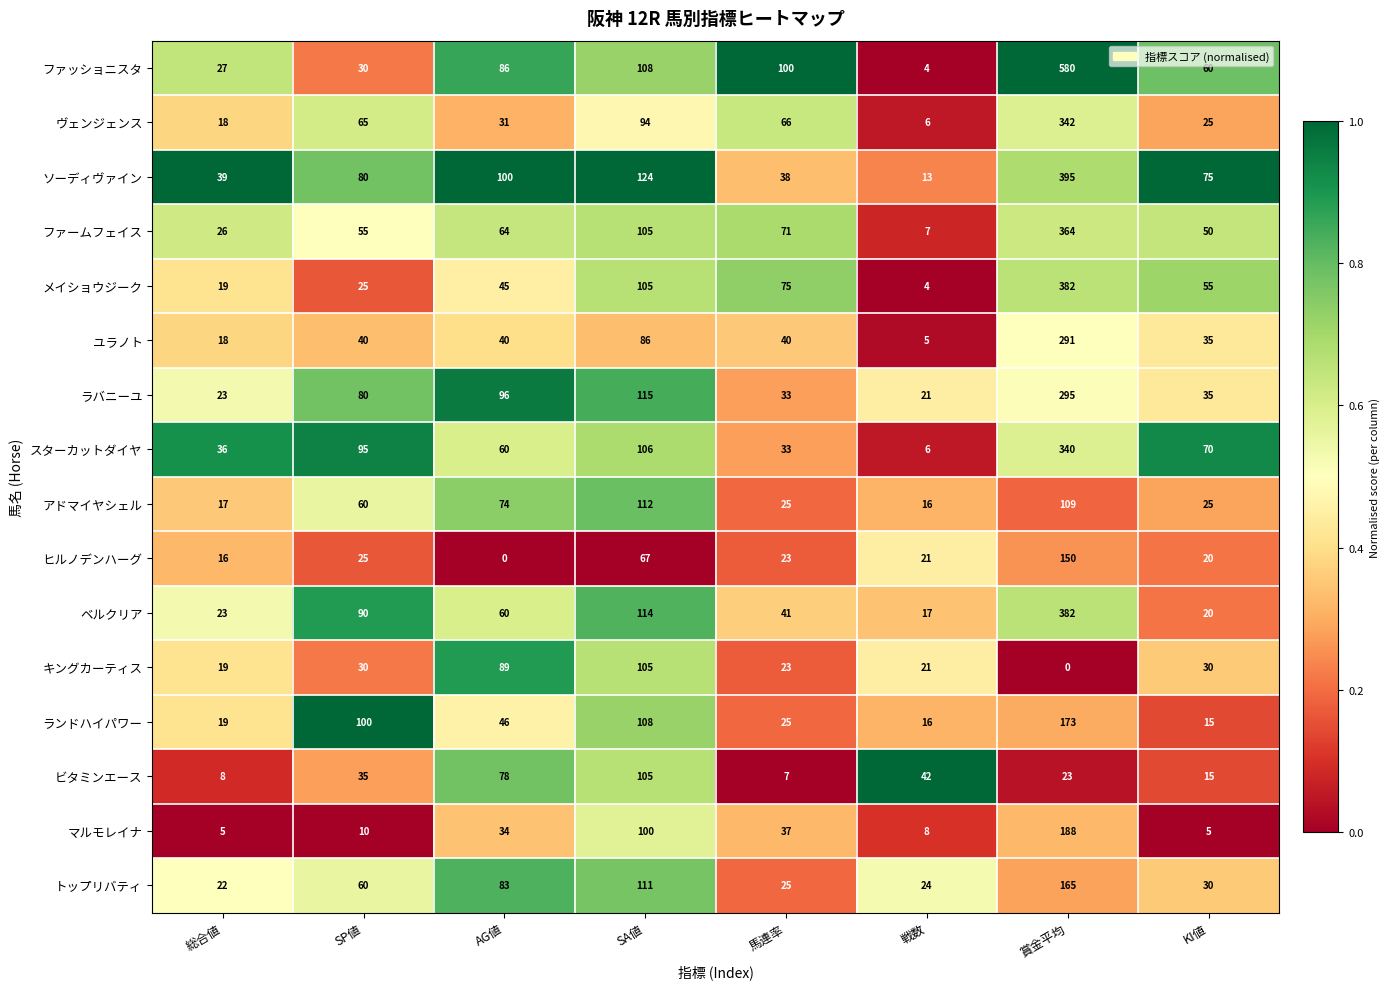

Which series has the largest range (max minus min)?

ファッショニスタ